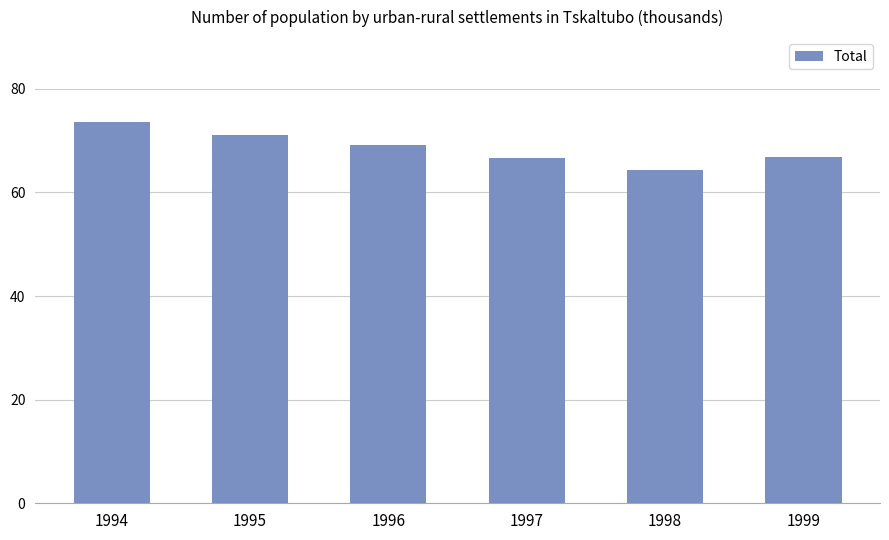

What is the approximate value at 1997?

66.6